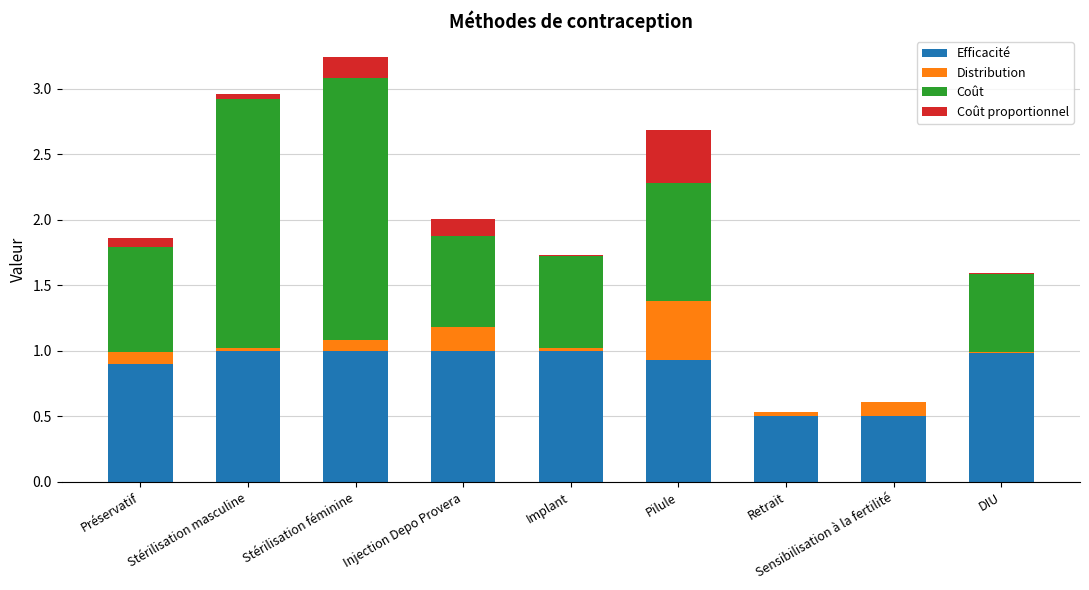

At which category is the sum across all series the highest?

Stérilisation féminine